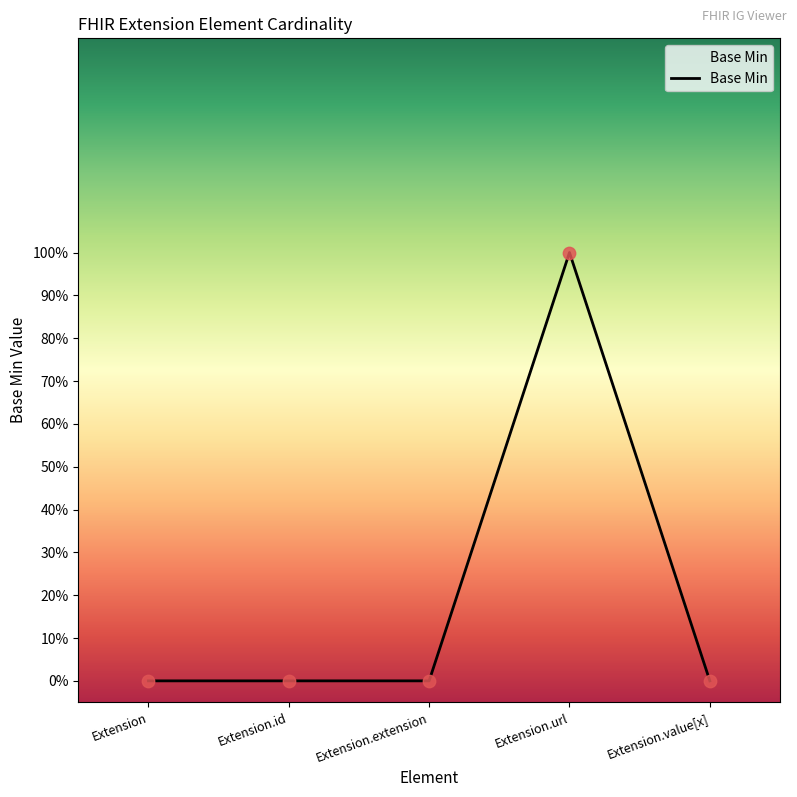

What is the change in value from Extension.url to Extension.value[x]?

-1